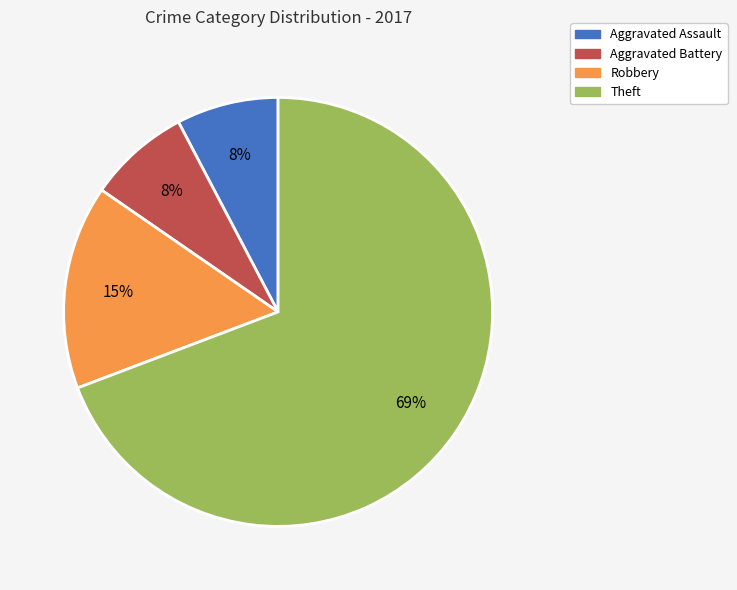

How many segments does this pie chart have?

4